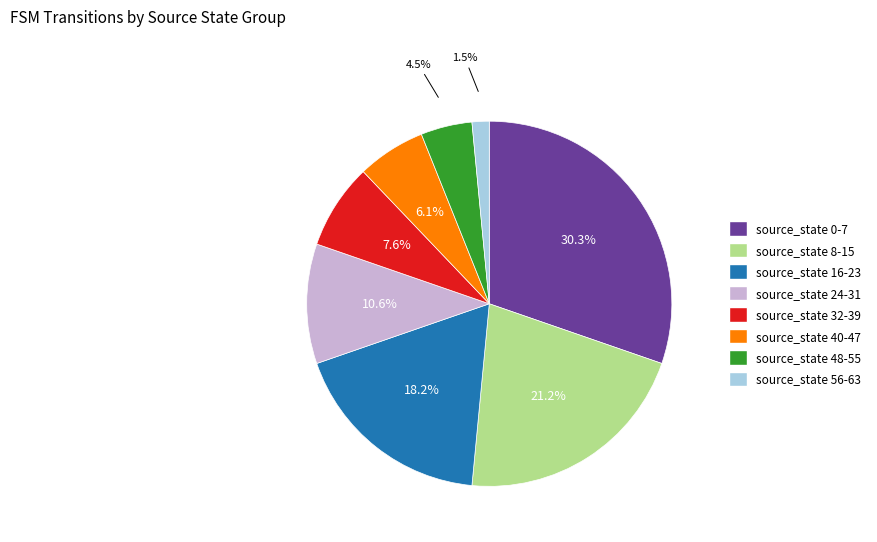

Which has a higher value, source_state 8-15 or source_state 24-31?

source_state 8-15